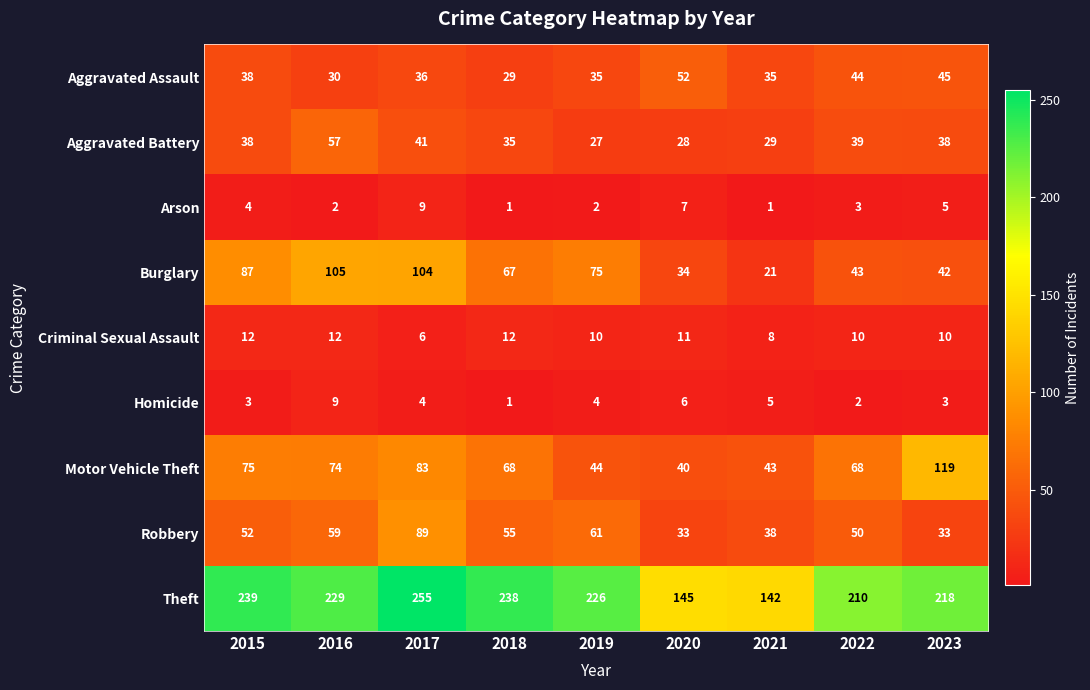

Which series has the largest range (max minus min)?

Theft